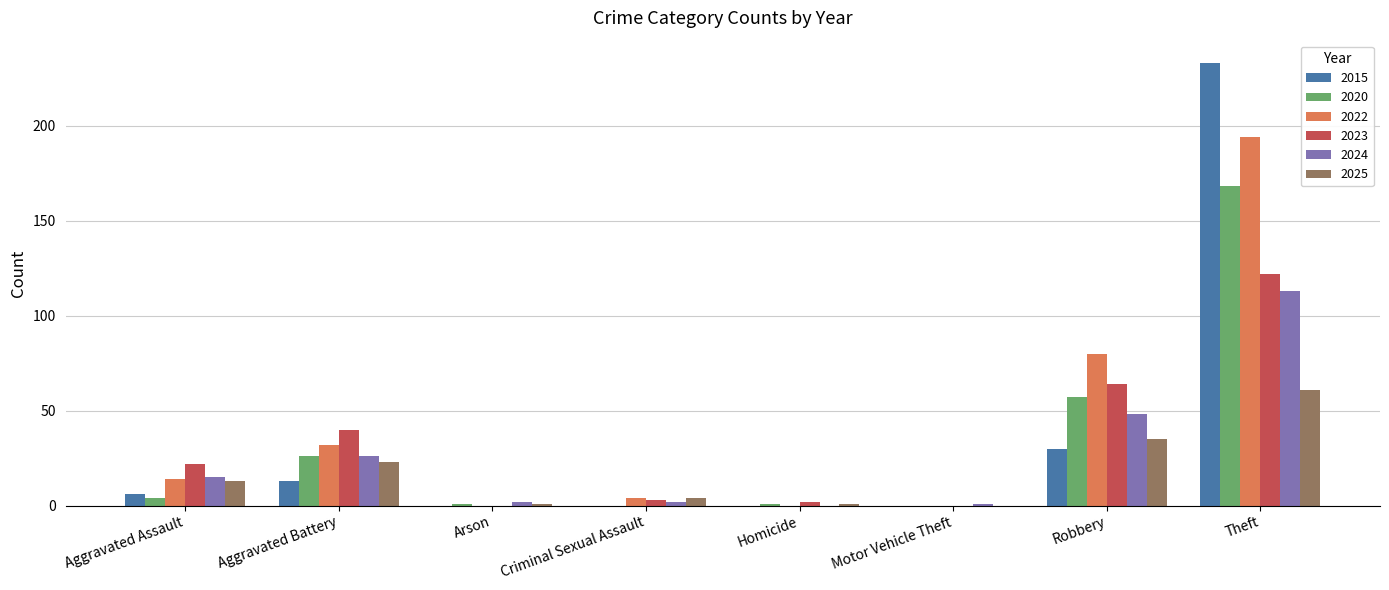

Which series changed the most between Aggravated Battery and Theft?

2015